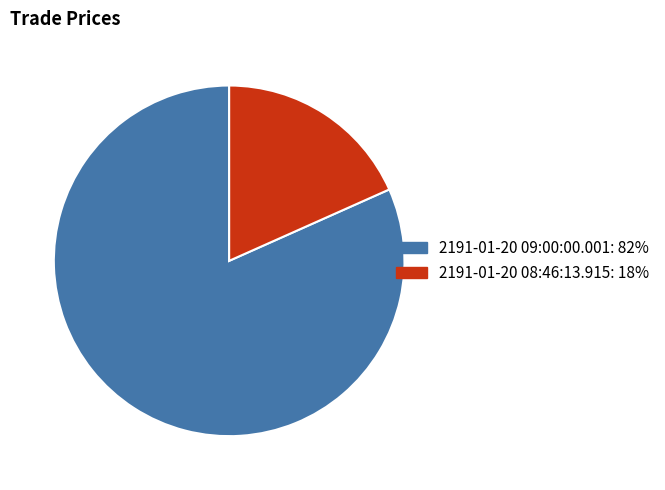

The 2191-01-20 09:00:00.001 slice represents 82% of the pie. True or false?

True